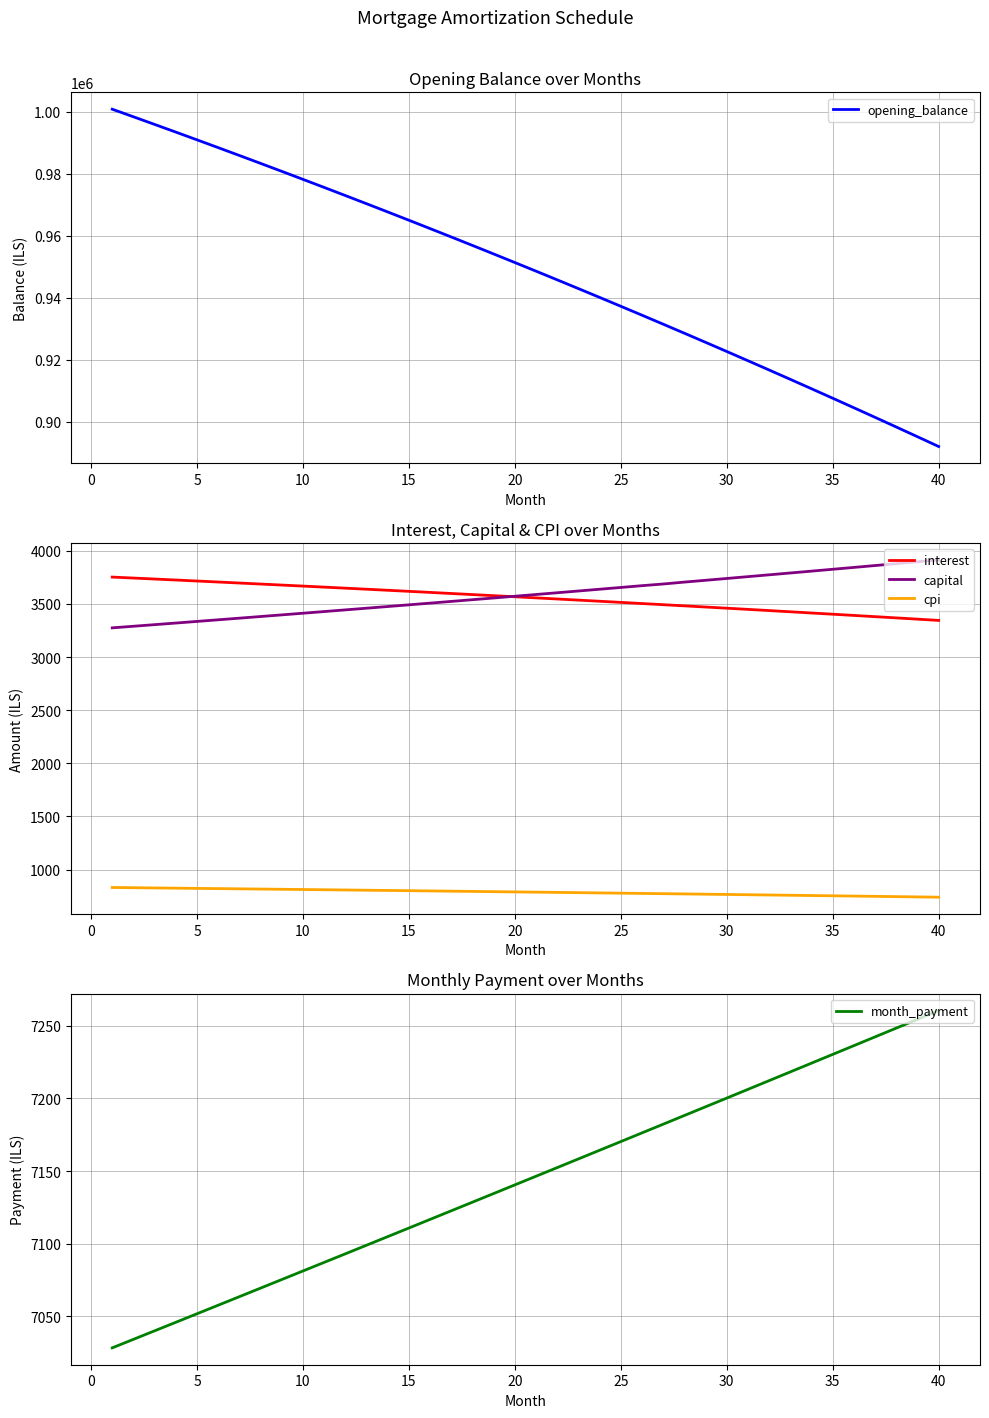

Rank the series by their maximum value, from lowest to highest.

cpi, interest, capital, month_payment, opening_balance